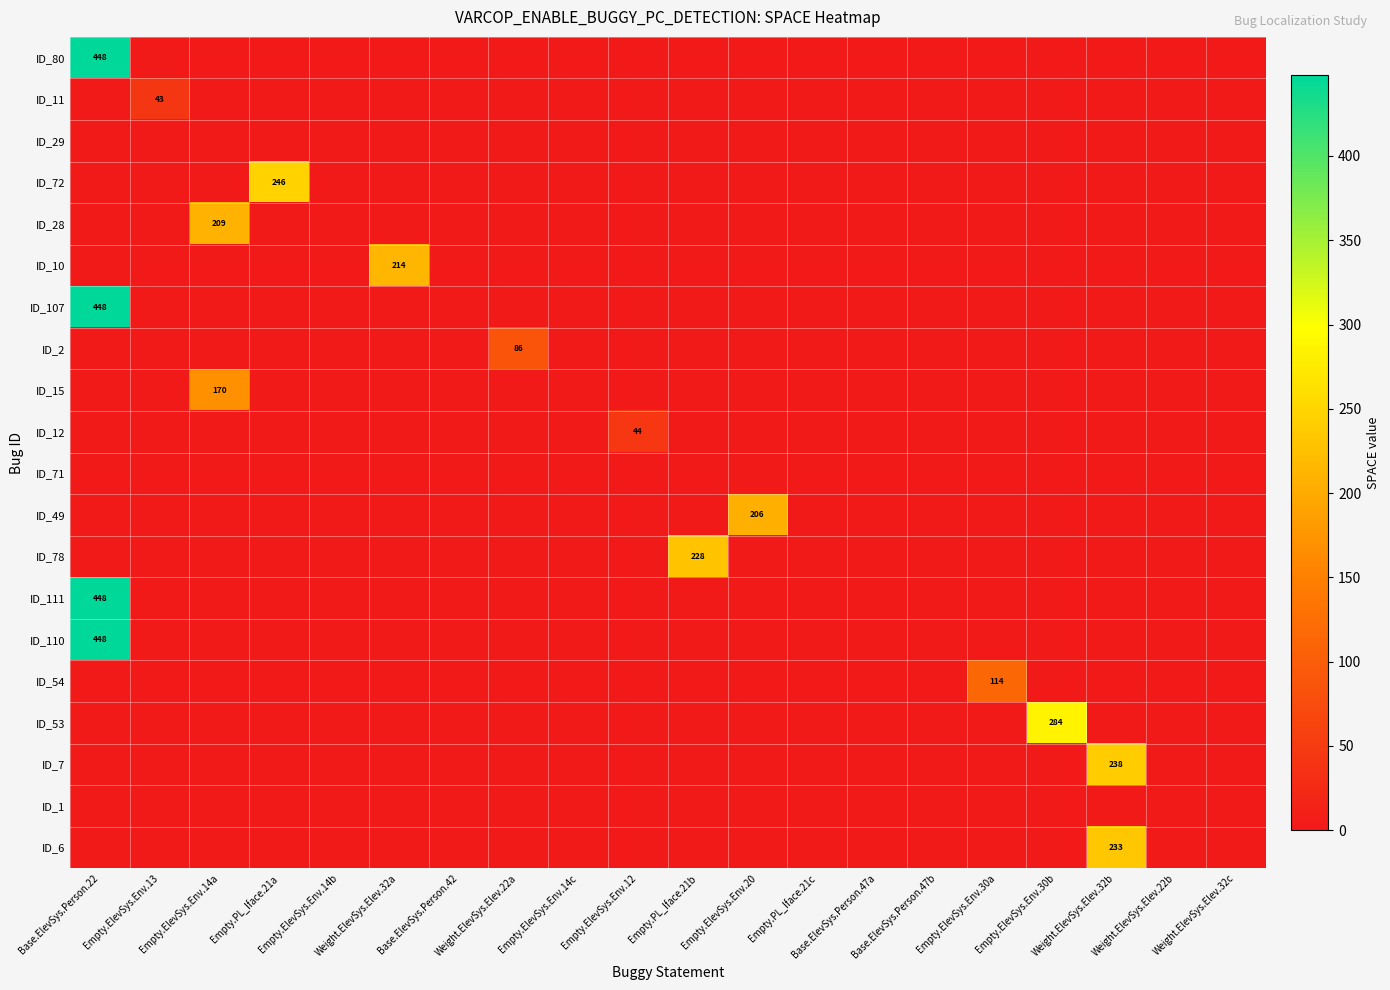

Rank the series at Weight.ElevSys.Elev.22b from highest to lowest value.

ID_80, ID_11, ID_29, ID_72, ID_28, ID_10, ID_107, ID_2, ID_15, ID_12, ID_71, ID_49, ID_78, ID_111, ID_110, ID_54, ID_53, ID_7, ID_1, ID_6